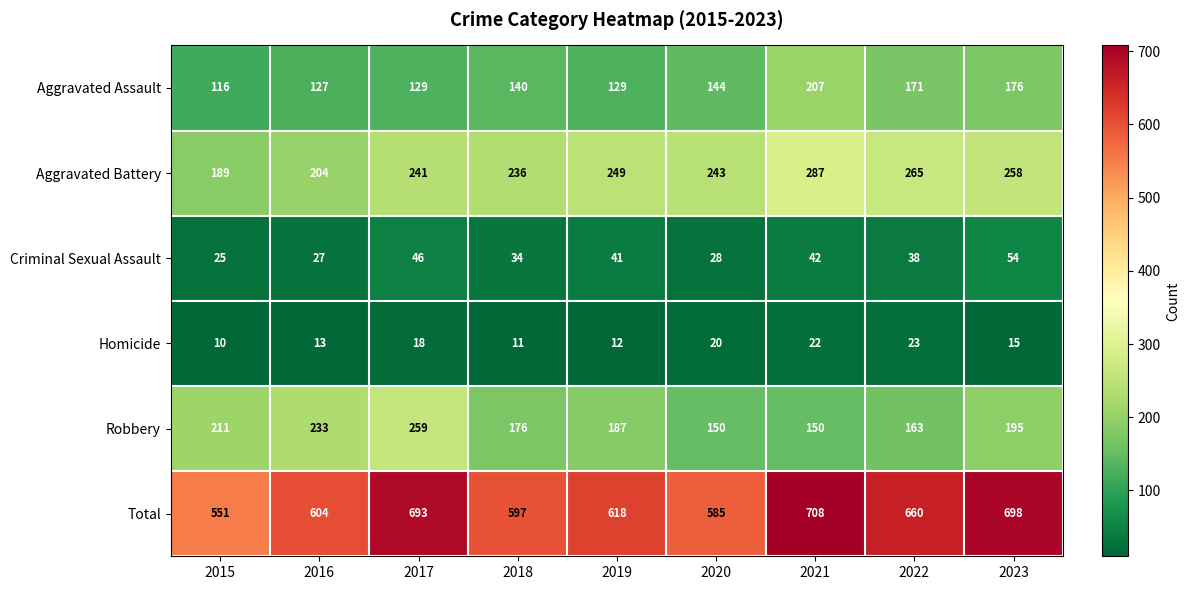

Which series has the widest spread of values?

Total